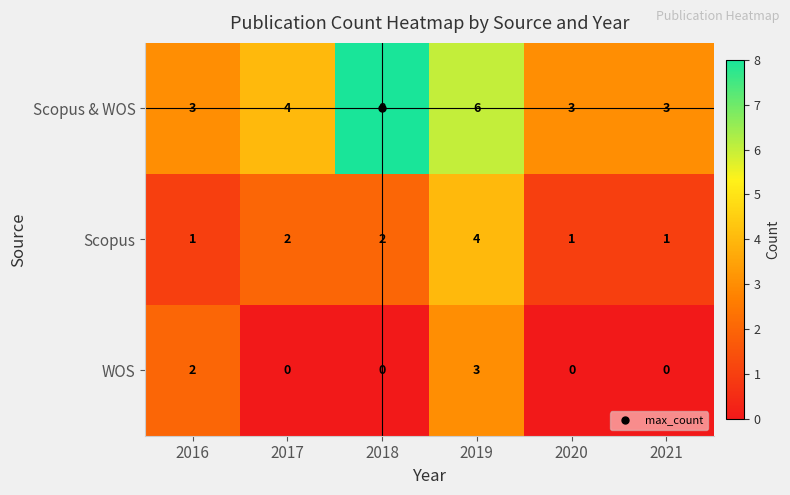

Which series has the largest range (max minus min)?

Scopus & WOS